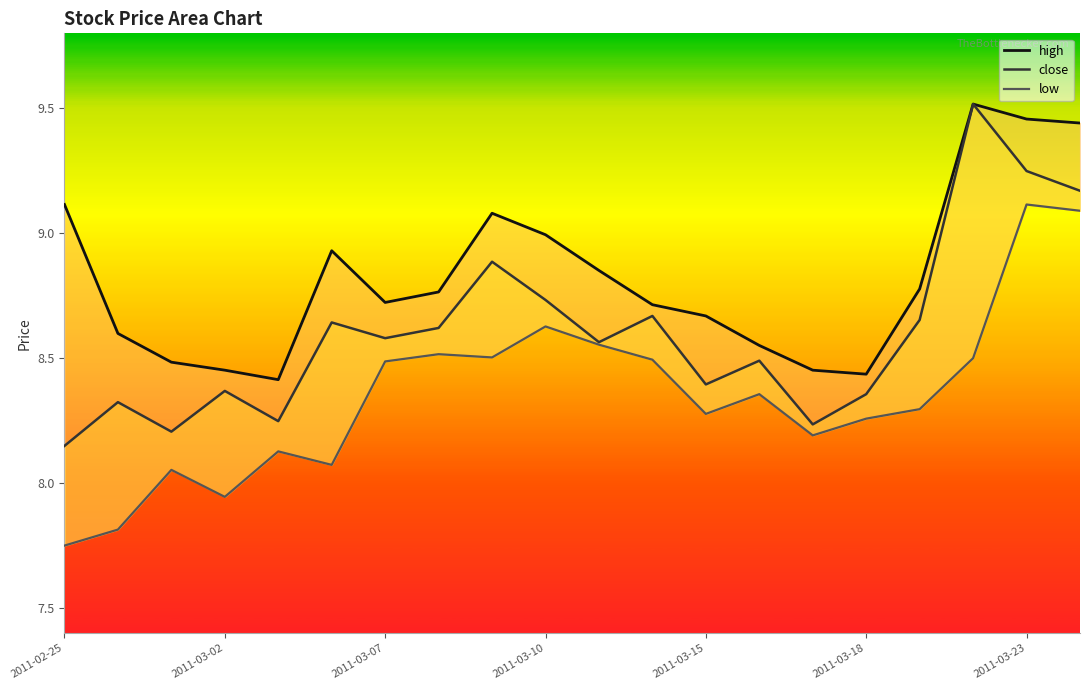

At how many categories does at least one series exceed 9?

5